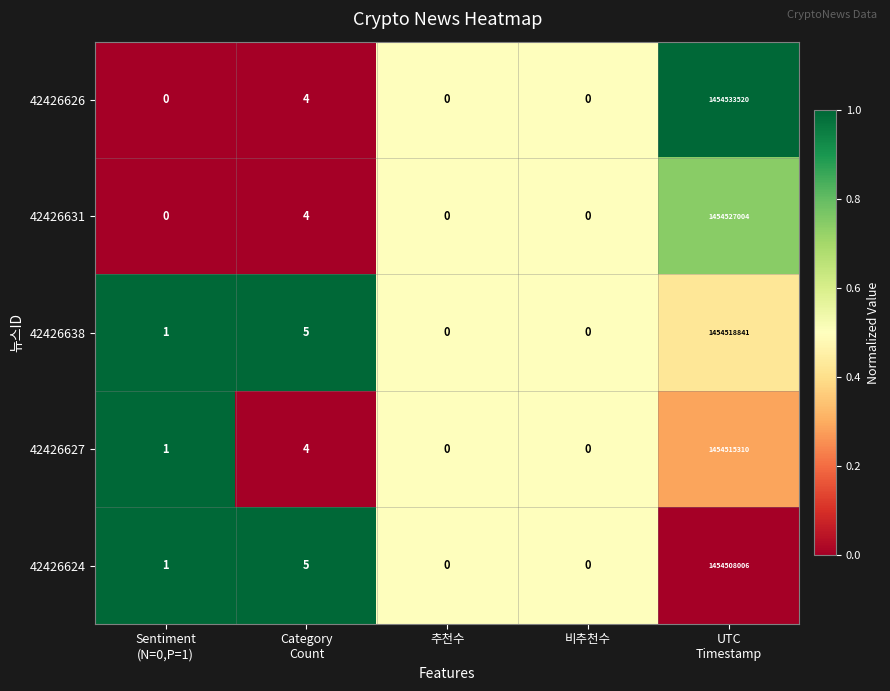

What is the total value across all series at Sentiment
(N=0,P=1)?

3